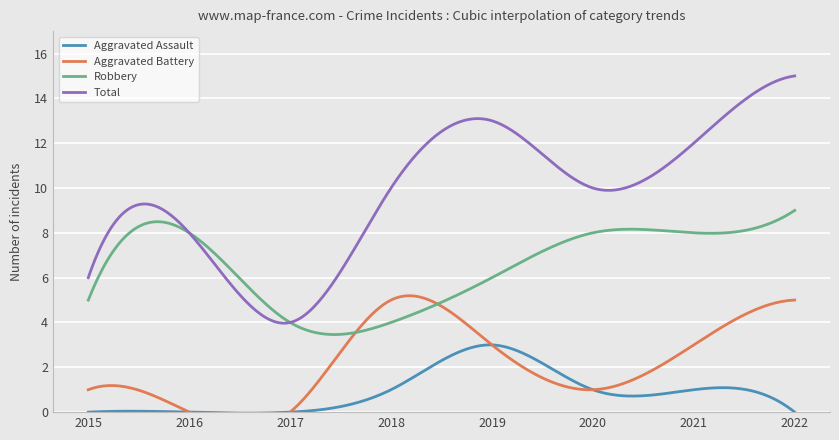

How many values in the Robbery series are below 8?

4